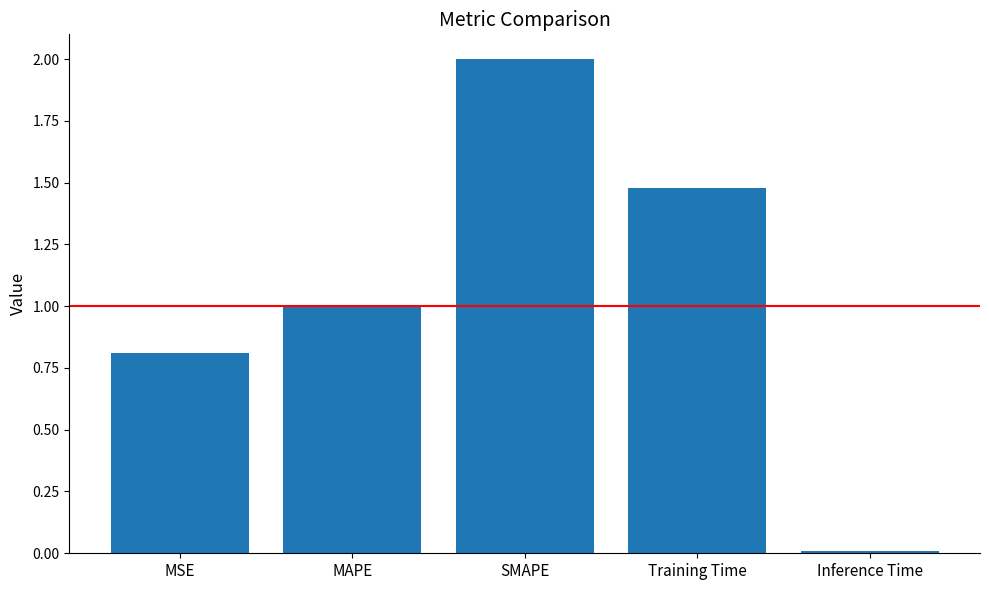

How many data points are above 1?

3